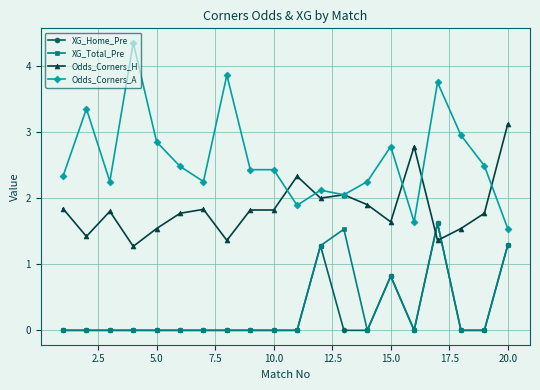

Which series has the largest range (max minus min)?

Odds_Corners_A